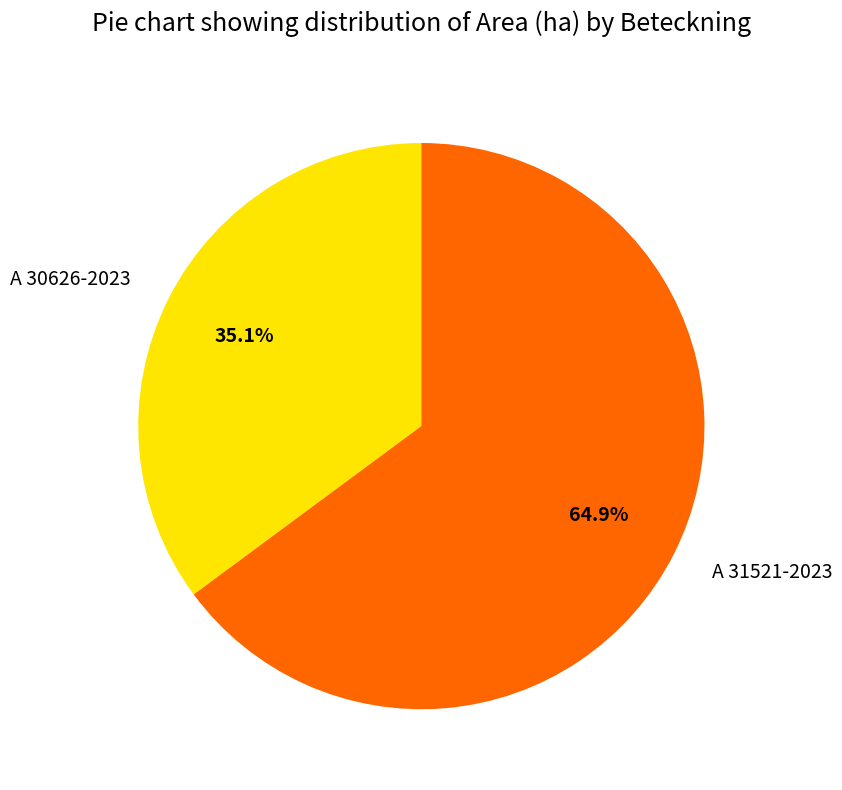

Does any single category account for the majority?

Yes